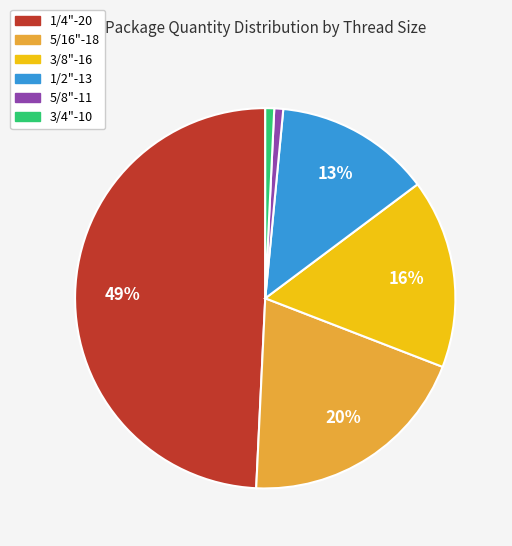

Is there a majority slice in this chart?

No